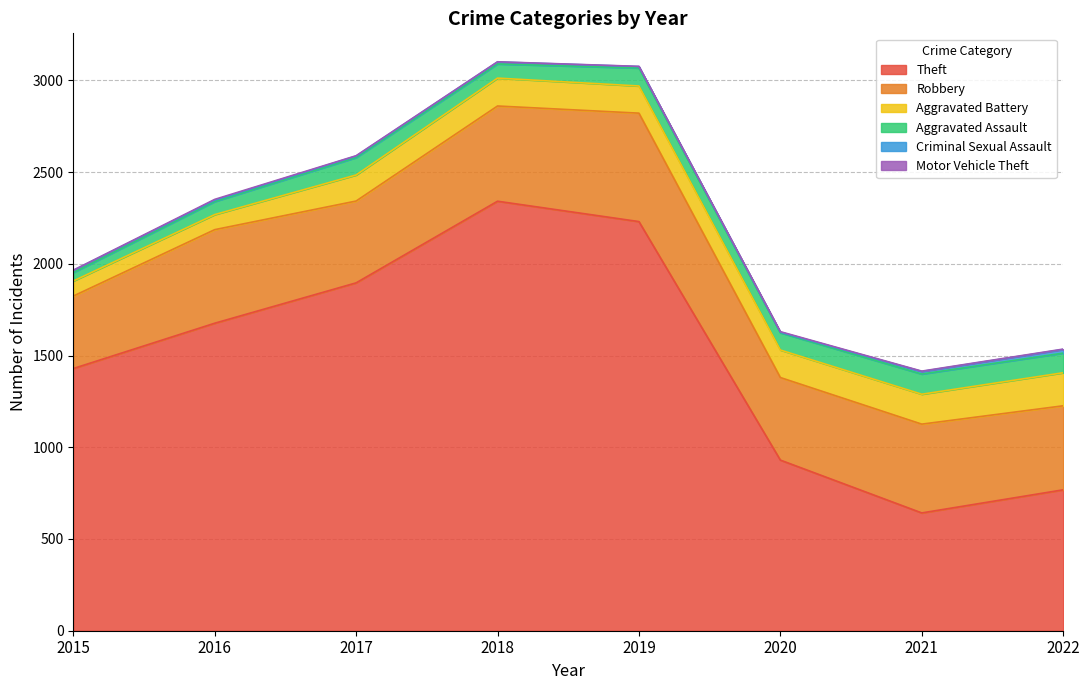

True or false: Aggravated Assault and Robbery intersect in this chart.

False